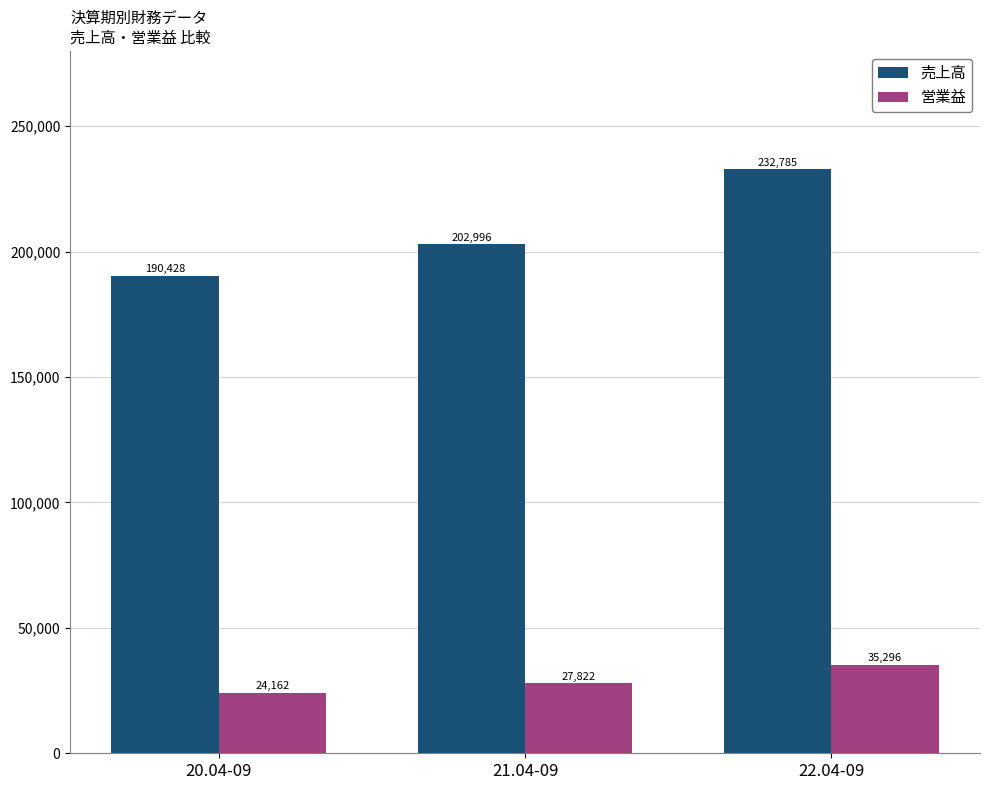

Are the bars grouped side by side (vs. stacked)?

Yes